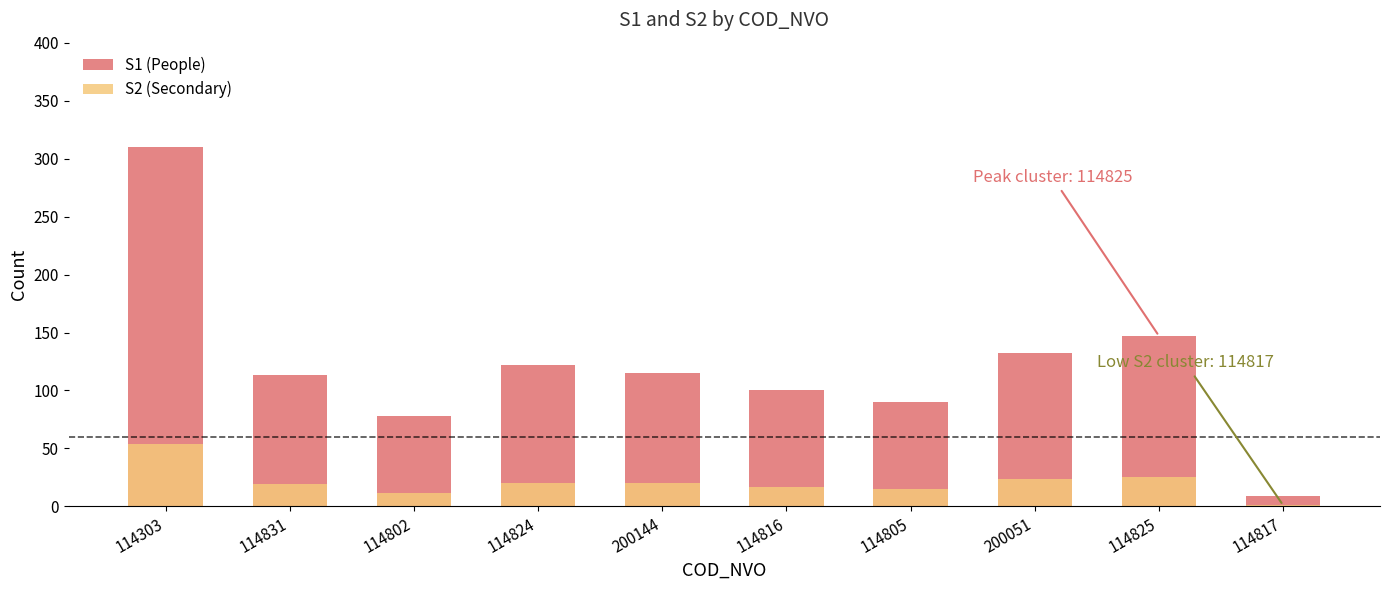

What is the difference between the second highest and minimum values in the S2 (Secondary) series?

24